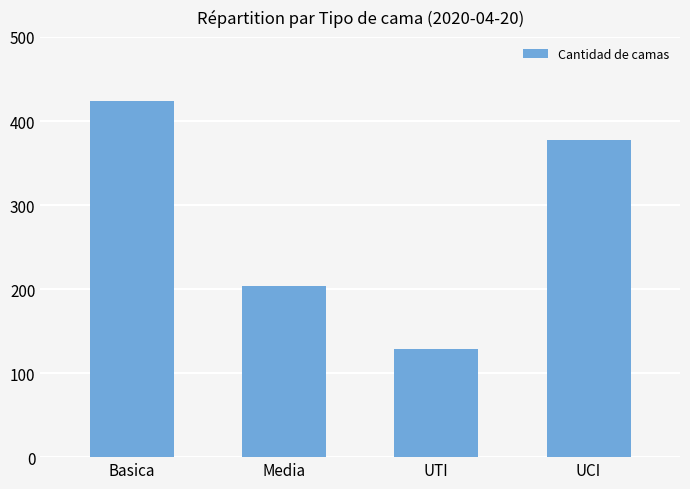

Where is the data nearest to the value 276?

Media